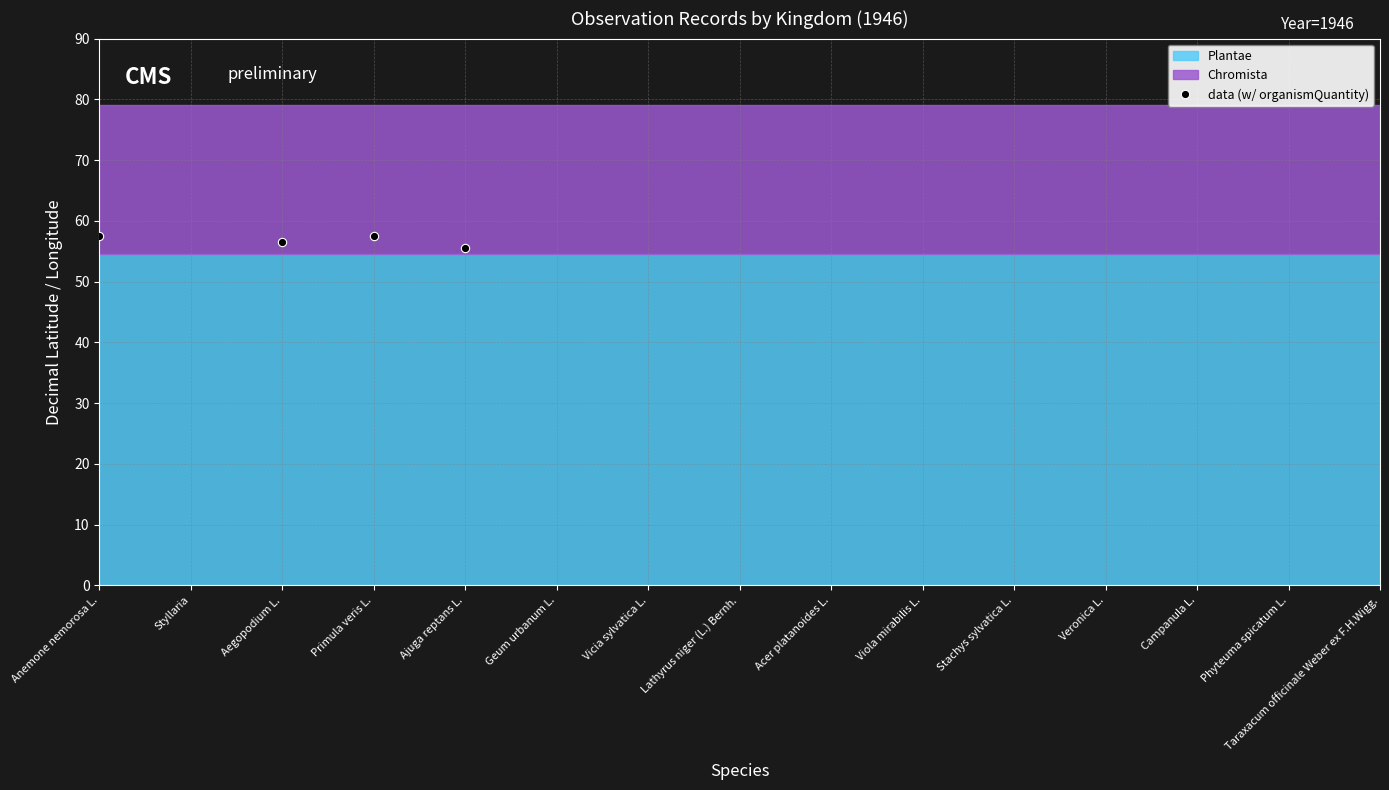

What is the value of the data (w/ organismQuantity) point at the 1st from the left?

57.6